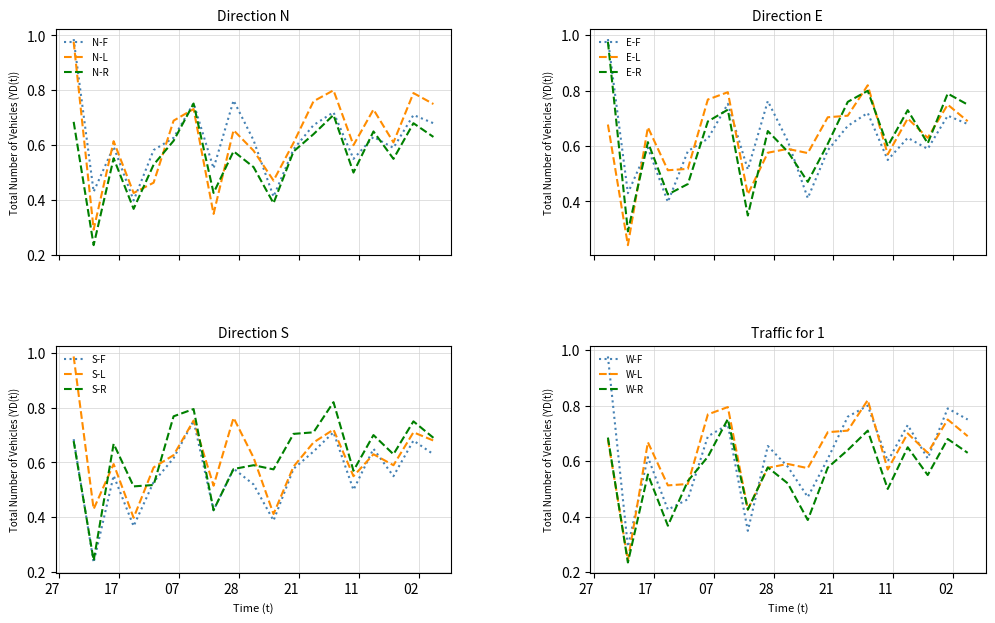

True or false: N-F and N-L cross at least once.

True